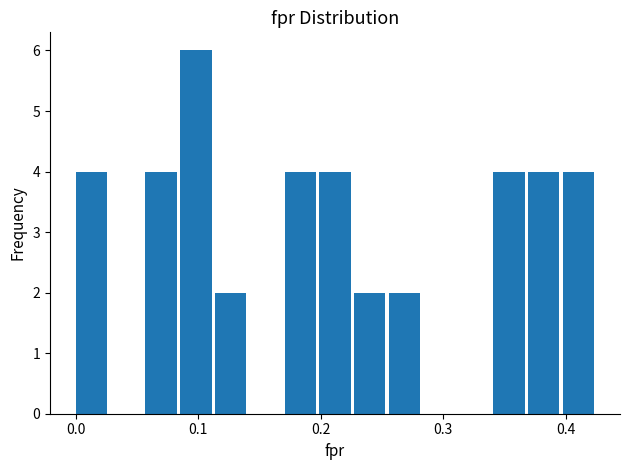

Read against the x-axis, roughly where is the centre of the tallest bar?

0.10